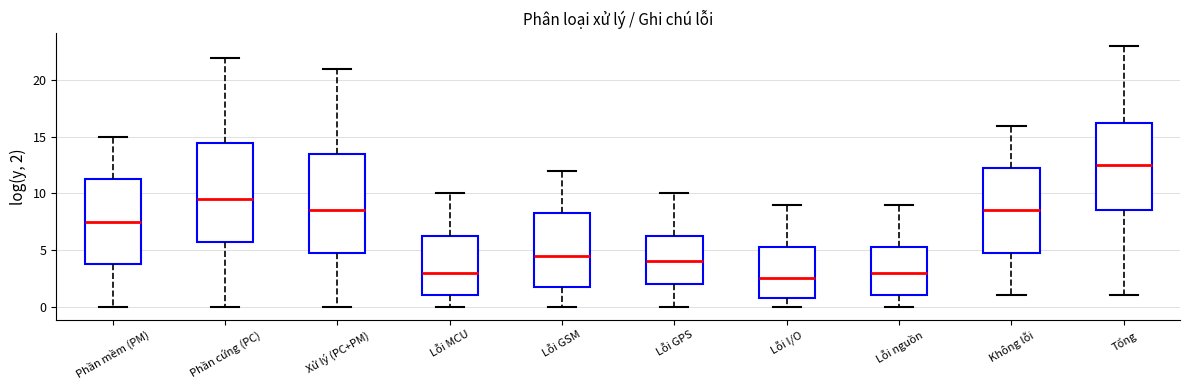

Reading left to right, transcribe this box plot: for each box, give where its median line is, the range the box spans, and where its two whiskers end, as read against the y-axis. The values are not printed on the chart, so give them approximately, as read against the axis.

Phần mềm (PM): median 7.5, box 4.0 to 11.5, whiskers 0.0 to 15.0
Phần cứng (PC): median 9.5, box 6.0 to 14.5, whiskers 0.0 to 22.0
Xử lý (PC+PM): median 8.5, box 5.0 to 13.5, whiskers 0.0 to 21.0
Lỗi MCU: median 3.0, box 1.0 to 6.5, whiskers 0.0 to 10.0
Lỗi GSM: median 4.5, box 2.0 to 8.5, whiskers 0.0 to 12.0
Lỗi GPS: median 4.0, box 2.0 to 6.5, whiskers 0.0 to 10.0
Lỗi I/O: median 2.5, box 1.0 to 5.5, whiskers 0.0 to 9.0
Lỗi nguồn: median 3.0, box 1.0 to 5.5, whiskers 0.0 to 9.0
Không lỗi: median 8.5, box 5.0 to 12.5, whiskers 1.0 to 16.0
Tổng: median 12.5, box 8.5 to 16.5, whiskers 1.0 to 23.0